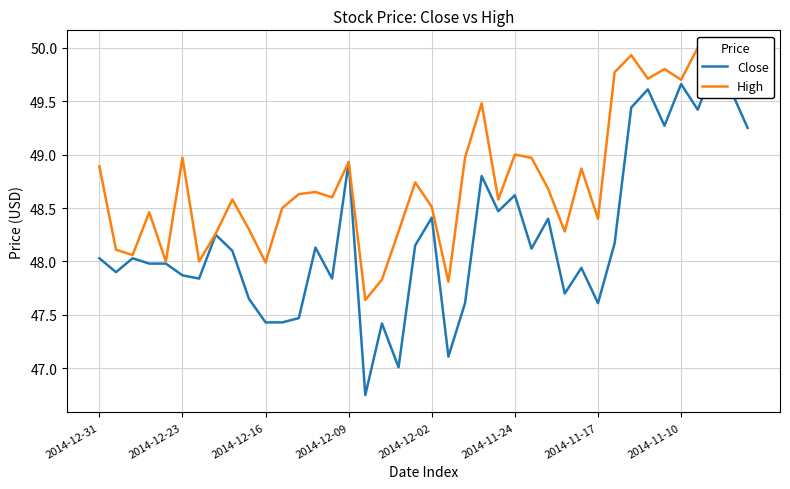

True or false: Close and High intersect in this chart.

False